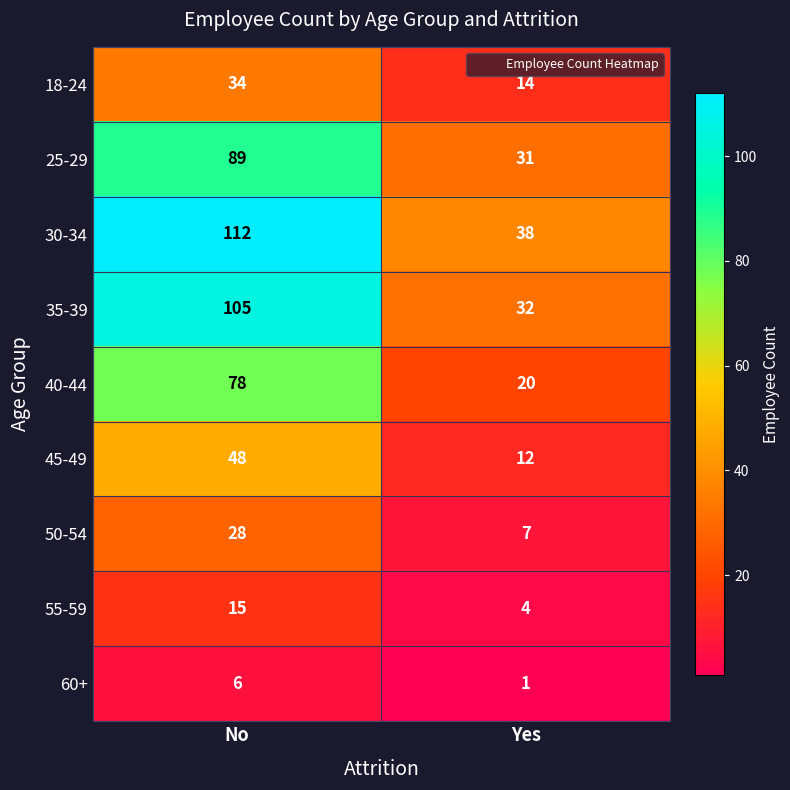

Which series has the largest range (max minus min)?

30-34